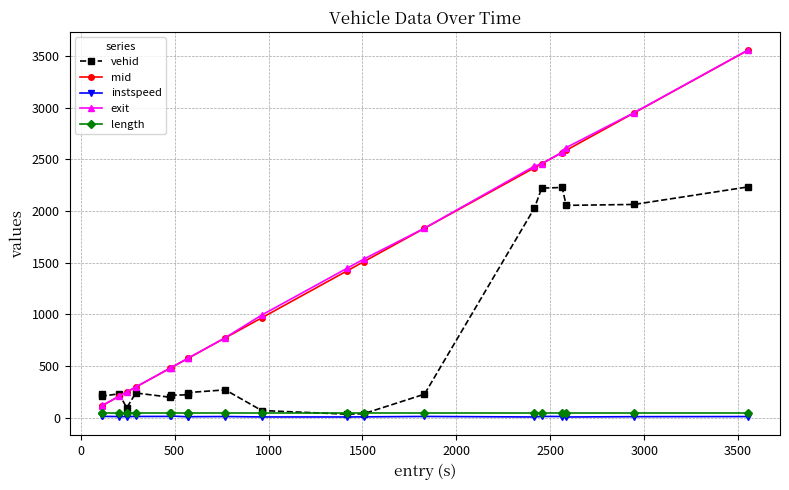

True or false: instspeed and mid cross at least once.

False